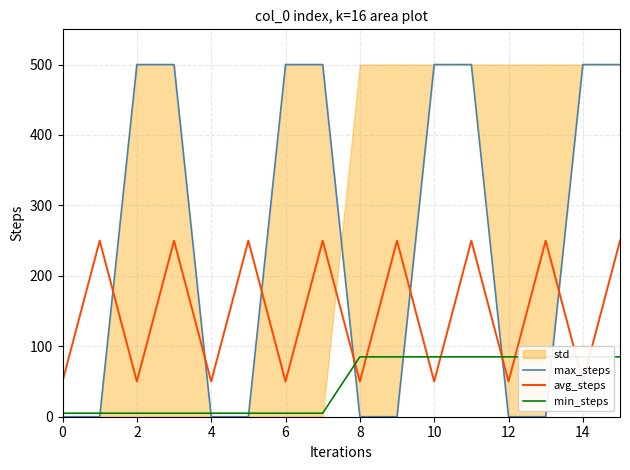

How many values in the min_steps series are below 85?

8